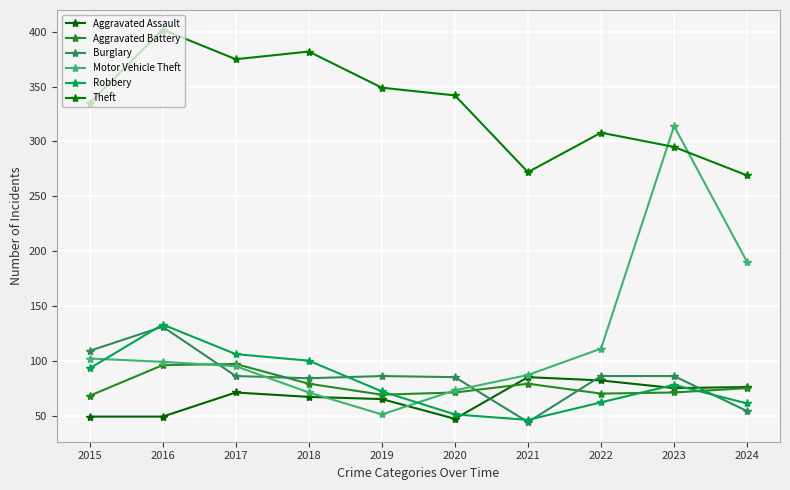

What is the average value of the Motor Vehicle Theft series?

119